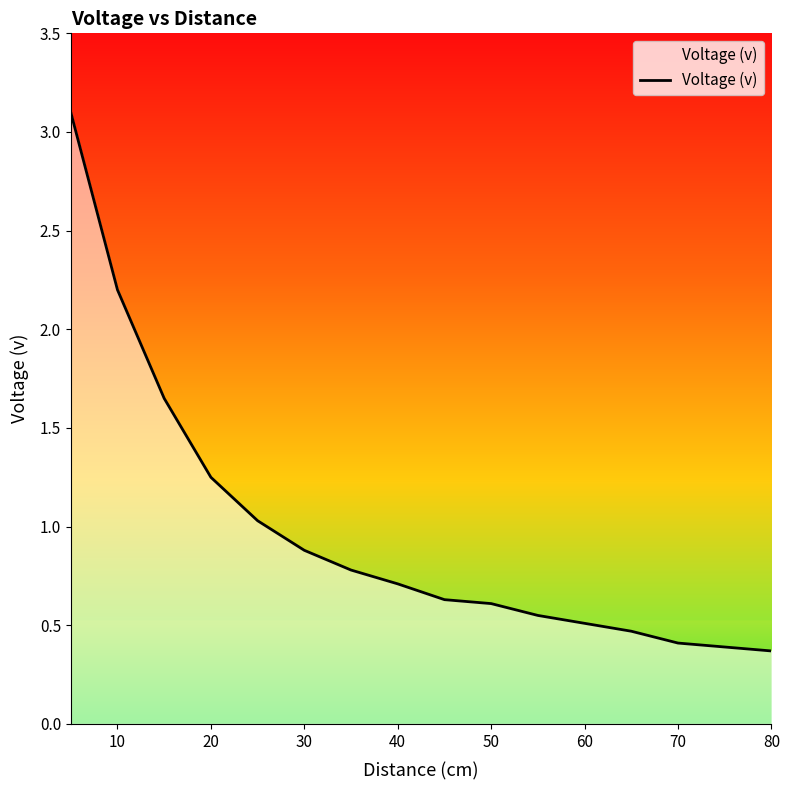

What is the smallest value displayed?

0.4